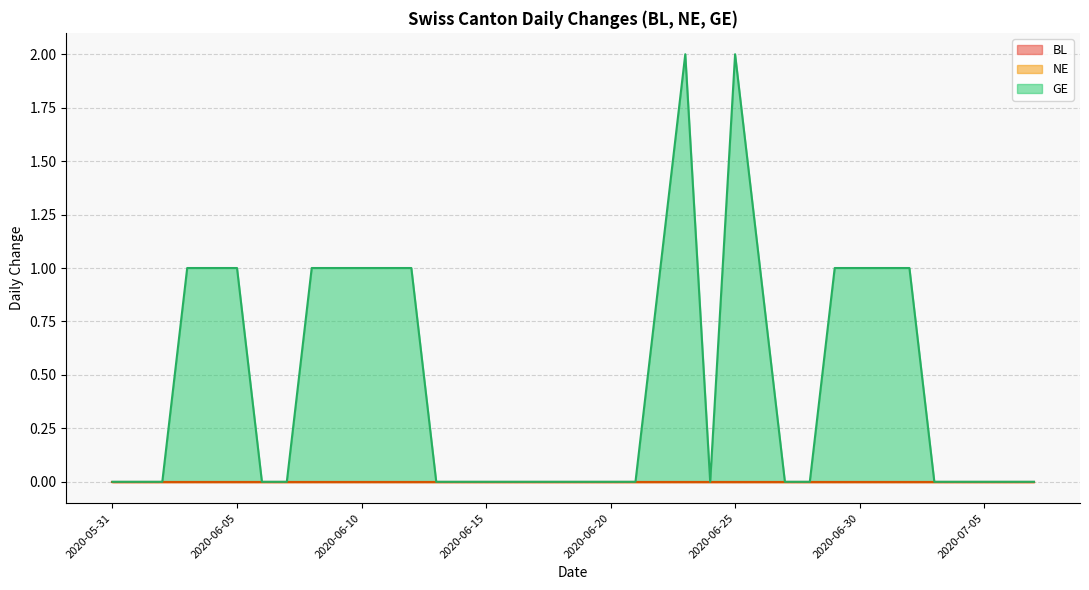

What is the label of the 25th point from the left?

2020-06-24